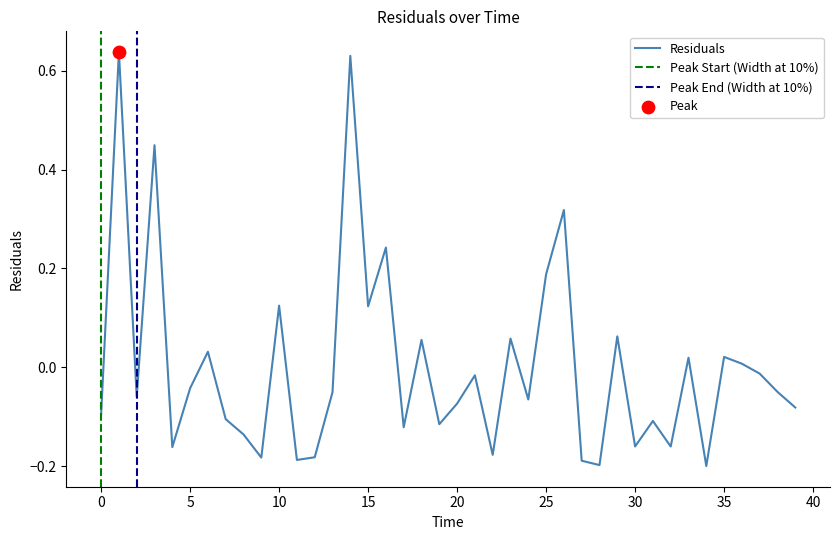

Between 32.0 and 4.0, which is larger?

32.0